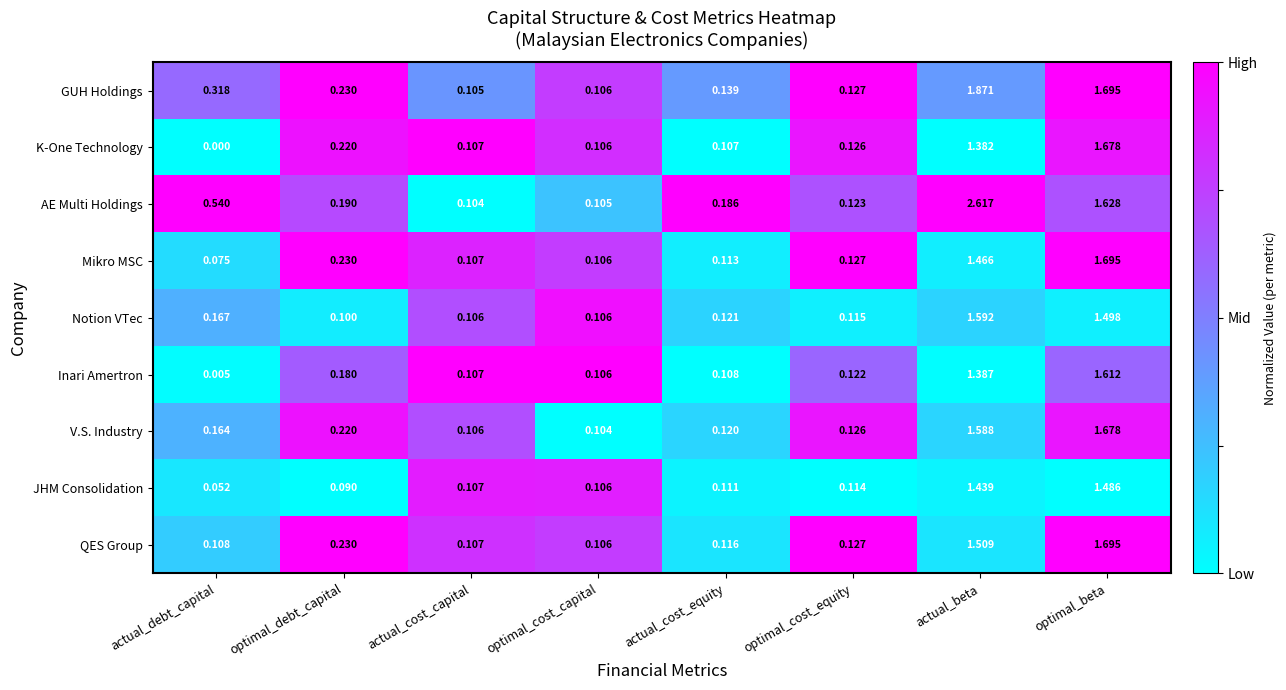

What is the total value across all series at actual_cost_equity?

1.1